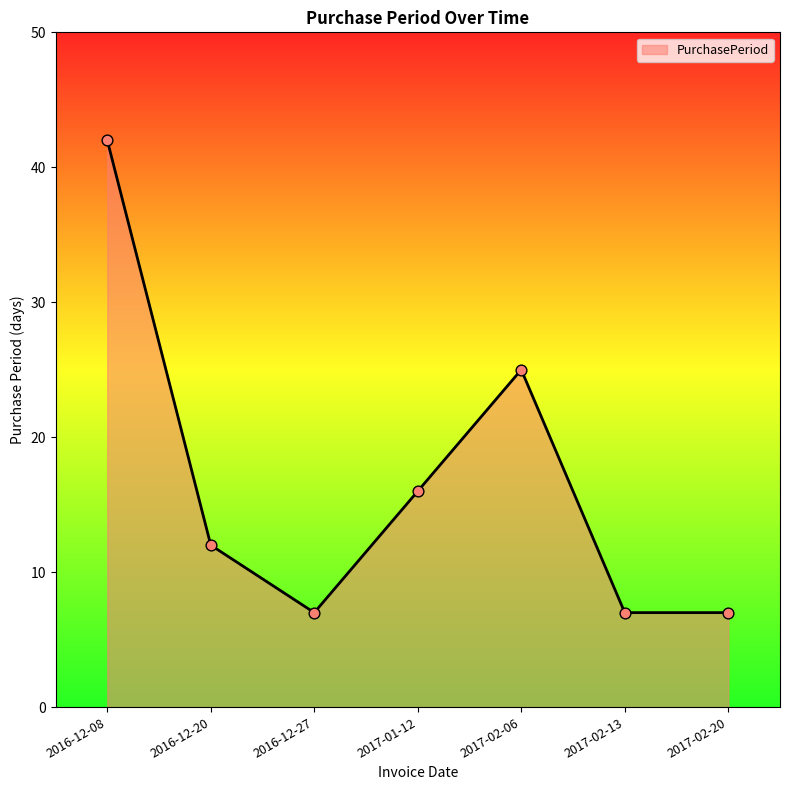

Between 2016-12-27 and 2016-12-20, which is larger?

2016-12-20